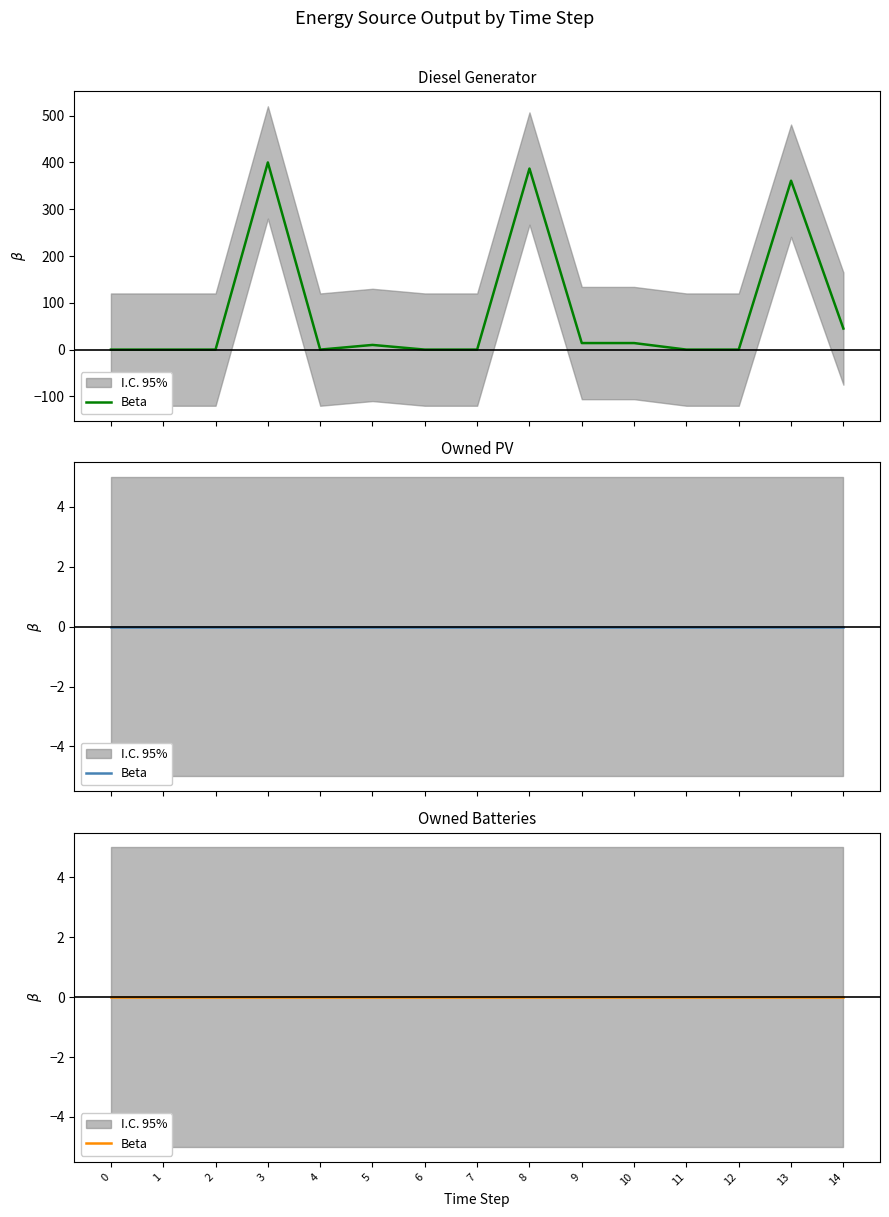

List the series in order of their peak value, highest first.

Diesel Generator, Owned PV, Owned Batteries